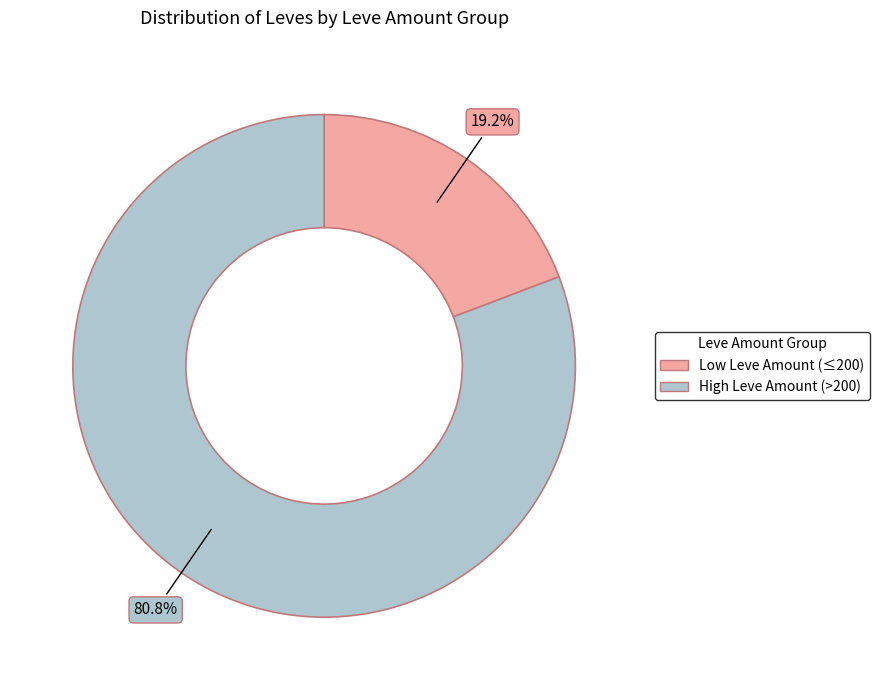

How many segments does this pie chart have?

2